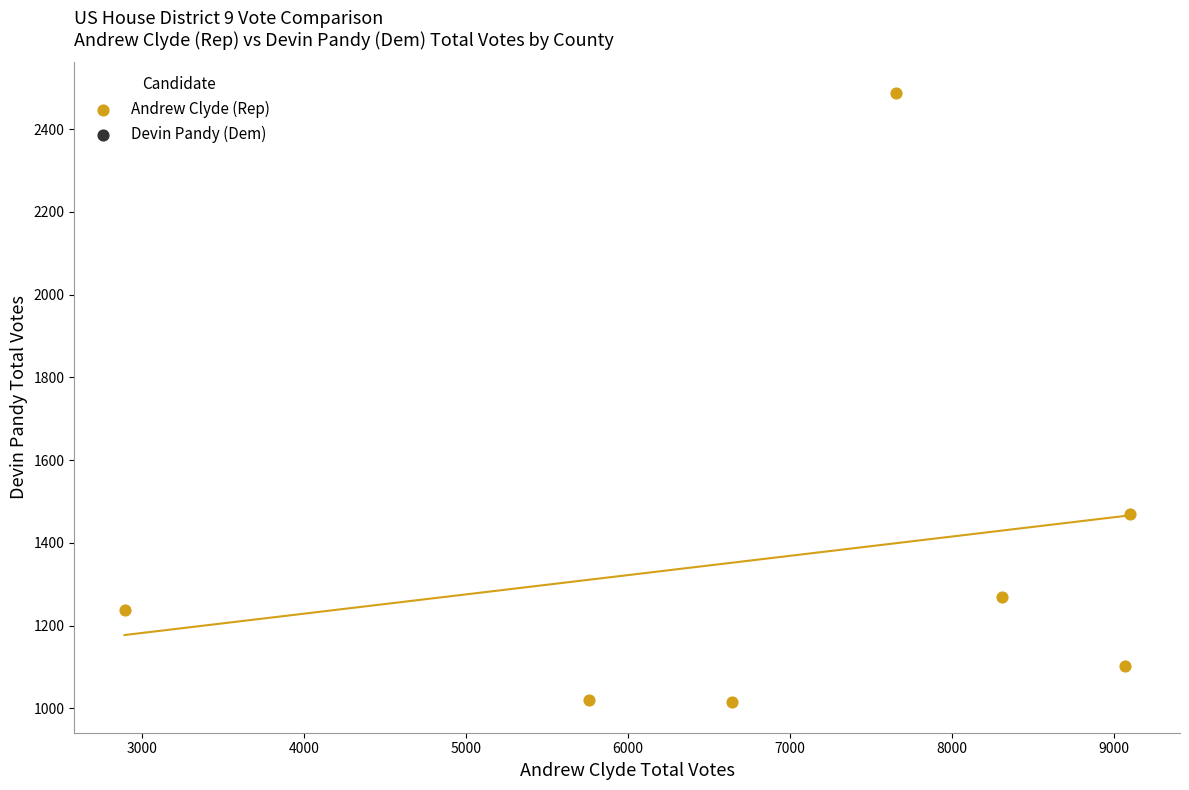

What Y value in the scatter plot is closest to 1751?

1470